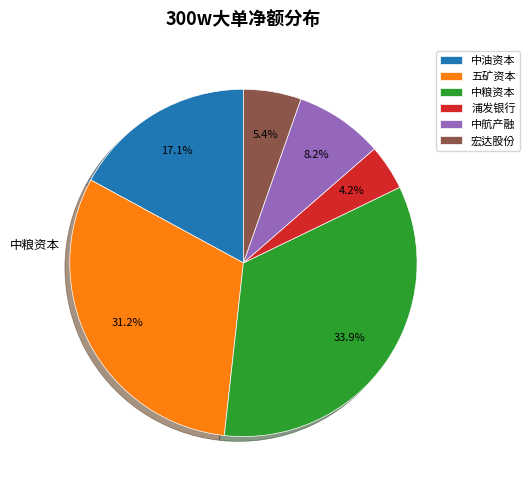

To the nearest percent, what is the average slice percentage?

17%